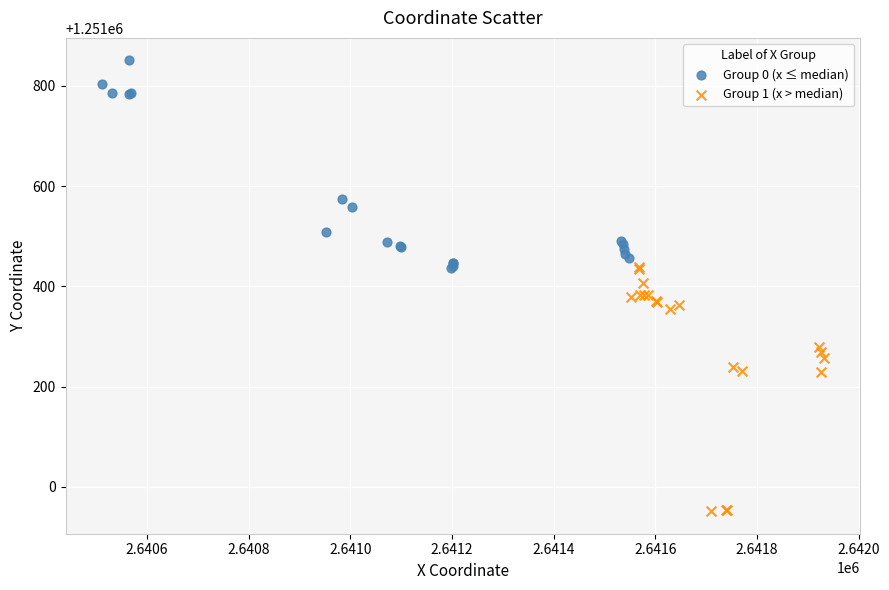

Which series reaches the minimum Y coordinate?

Group 1 (x > median)